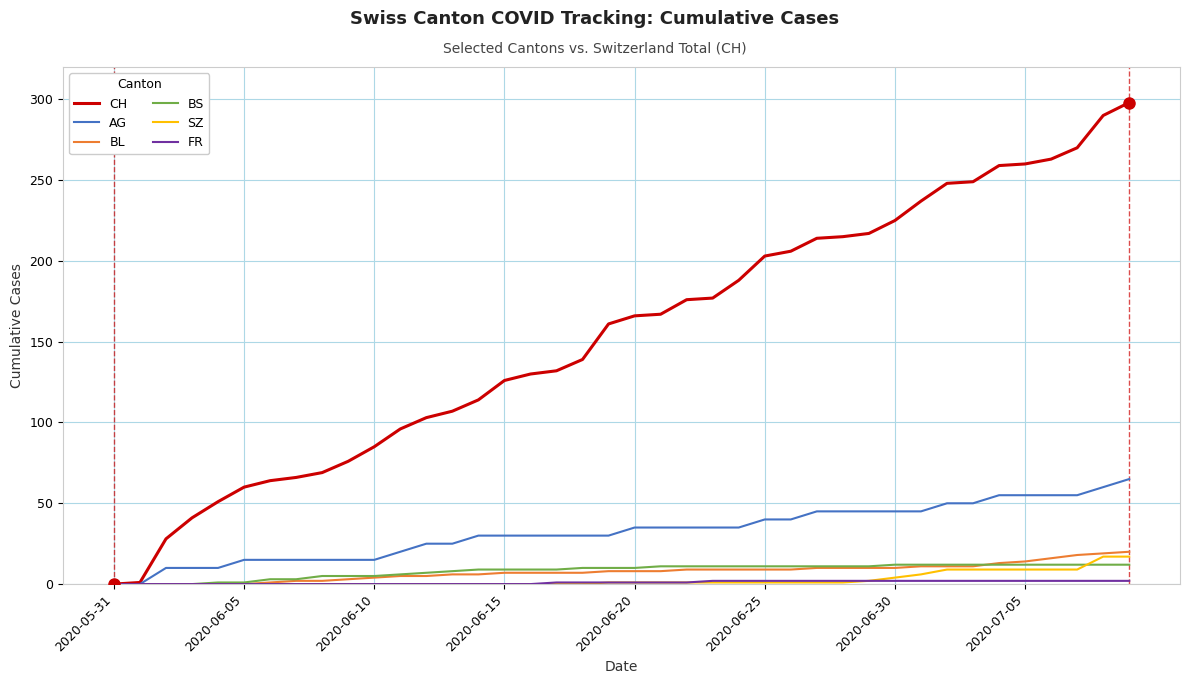

What is the maximum value for BS?

12